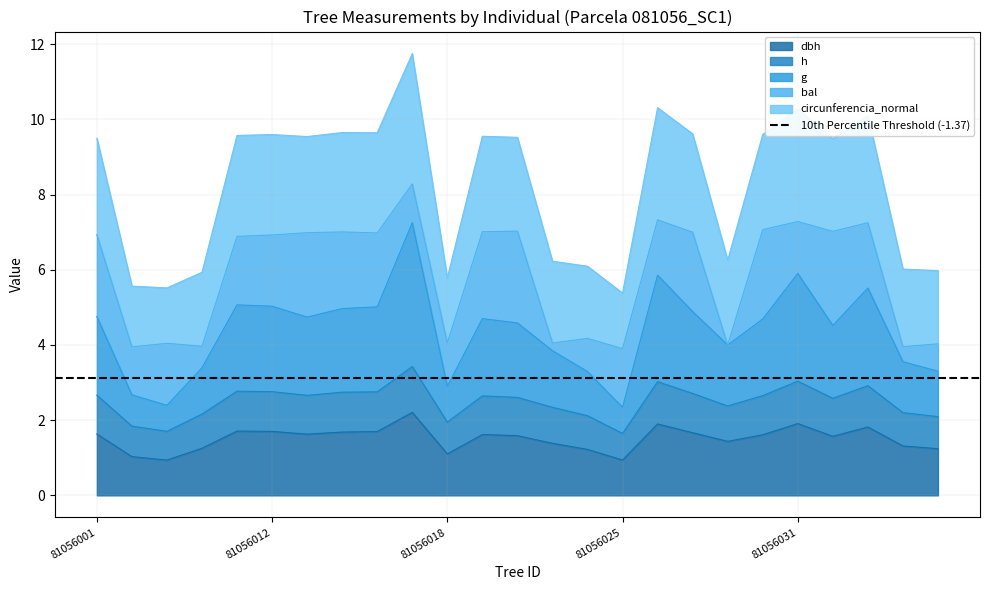

At which label does g reach its peak?

81056016